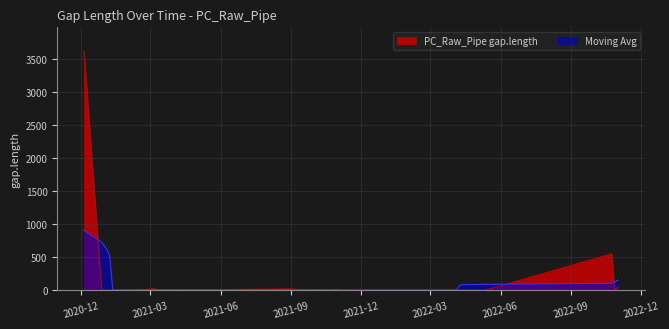

List the labels in order of value, largest first.

2020-12-04 10:00:00, 2022-10-24 01:00:00, 2022-11-01 11:00:00, 2021-03-06 15:00:00, 2021-08-31 22:00:00, 2021-10-30 19:00:00, 2021-02-10 03:00:00, 2021-10-31 20:00:00, 2021-11-10 17:00:00, 2021-02-13 03:00:00, 2021-09-18 02:00:00, 2021-10-22, 2020-12-27 11:00:00, 2021-01-29, 2021-02-12 20:00:00, 2021-02-13 21:00:00, 2021-02-16 22:00:00, 2021-03-06 22:00:00, 2021-11-03 09:00:00, 2021-11-16 21:00:00, 2022-04-09 11:00:00, 2022-04-11 13:00:00, 2021-01-04, 2021-01-06 23:00:00, 2021-01-10 23:00:00, 2021-01-30 23:00:00, 2021-01-31 22:00:00, 2021-02-12 04:00:00, 2021-02-15 21:00:00, 2021-03-10 07:00:00, 2021-09-30 10:00:00, 2021-11-04 12:00:00, 2021-11-12 06:00:00, 2021-11-14 12:00:00, 2022-01-10 16:00:00, 2022-04-03 11:00:00, 2022-04-04 02:00:00, 2022-05-12 05:00:00, 2022-10-27 13:00:00, 2021-10-01 02:00:00